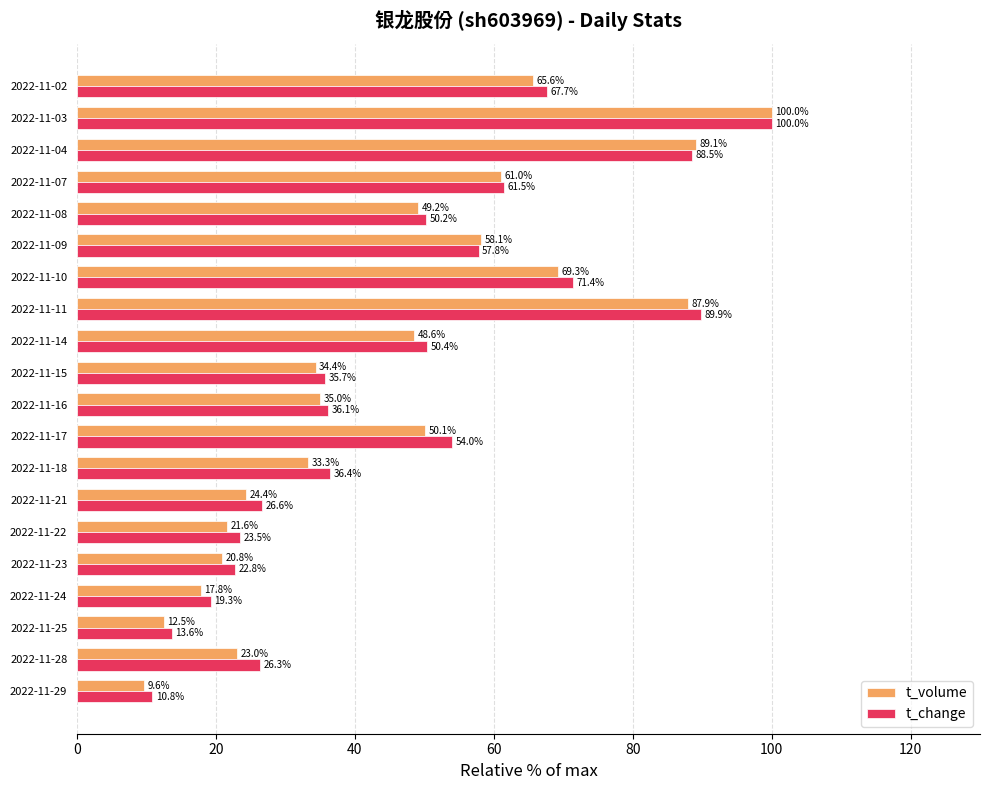

What is the approximate value of t_volume at 2022-11-14?

48.6